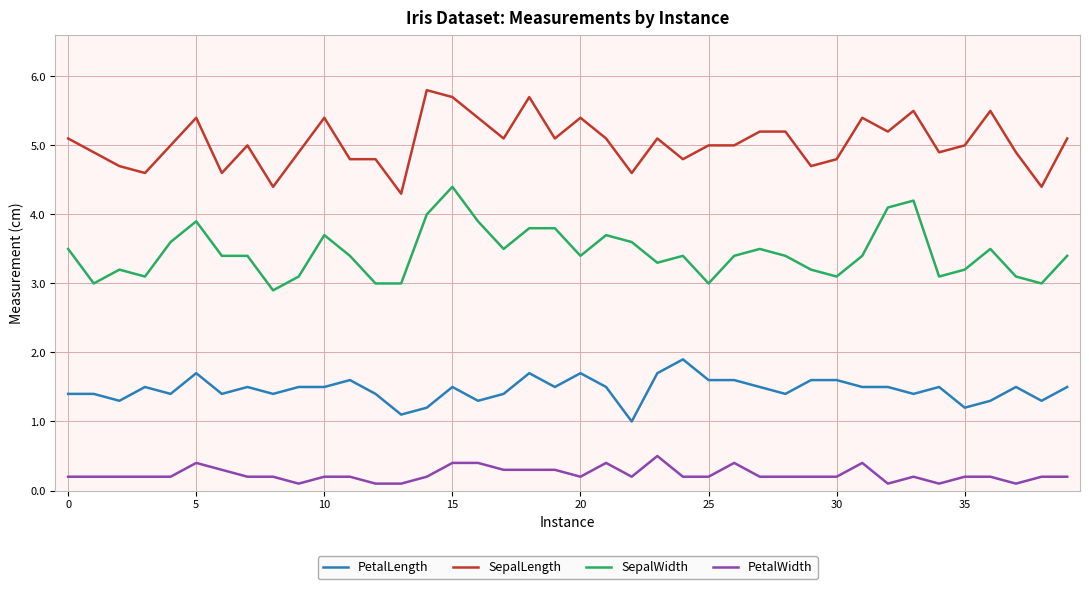

True or false: PetalLength has more than 2 points higher than both neighbors.

True